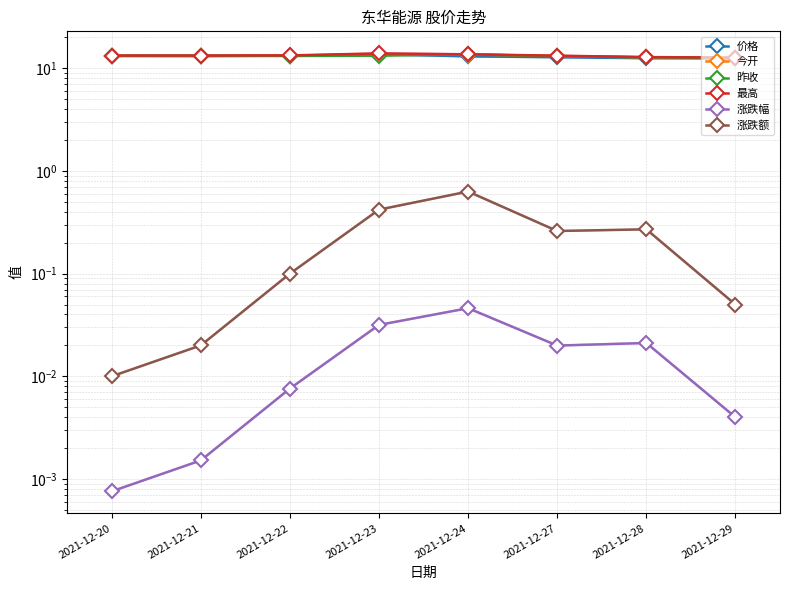

Reading left to right, what are all the values shown in this chart?

价格: 2021-12-20=13.2	2021-12-21=13.2	2021-12-22=13.3	2021-12-23=13.7	2021-12-24=13.1	2021-12-27=12.8	2021-12-28=12.5	2021-12-29=12.5
今开: 2021-12-20=13.2	2021-12-21=13.2	2021-12-22=13.3	2021-12-23=13.5	2021-12-24=13.6	2021-12-27=13.2	2021-12-28=12.8	2021-12-29=12.6
昨收: 2021-12-20=13.2	2021-12-21=13.2	2021-12-22=13.2	2021-12-23=13.3	2021-12-24=13.7	2021-12-27=13.1	2021-12-28=12.8	2021-12-29=12.5
最高: 2021-12-20=13.3	2021-12-21=13.3	2021-12-22=13.3	2021-12-23=13.9	2021-12-24=13.7	2021-12-27=13.2	2021-12-28=12.8	2021-12-29=12.7
涨跌幅: 2021-12-20=0.0	2021-12-21=0.0	2021-12-22=0.0	2021-12-23=0.0	2021-12-24=0.0	2021-12-27=0.0	2021-12-28=0.0	2021-12-29=0.0
涨跌额: 2021-12-20=0.0	2021-12-21=0.0	2021-12-22=0.1	2021-12-23=0.4	2021-12-24=0.6	2021-12-27=0.3	2021-12-28=0.3	2021-12-29=0.1